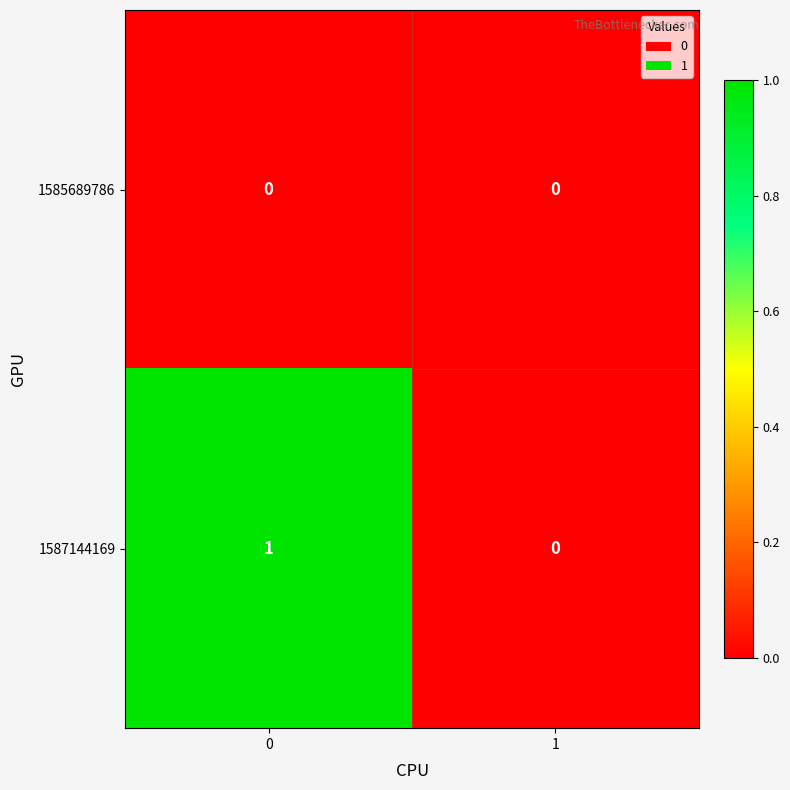

Which series has the largest total across all categories?

1587144169